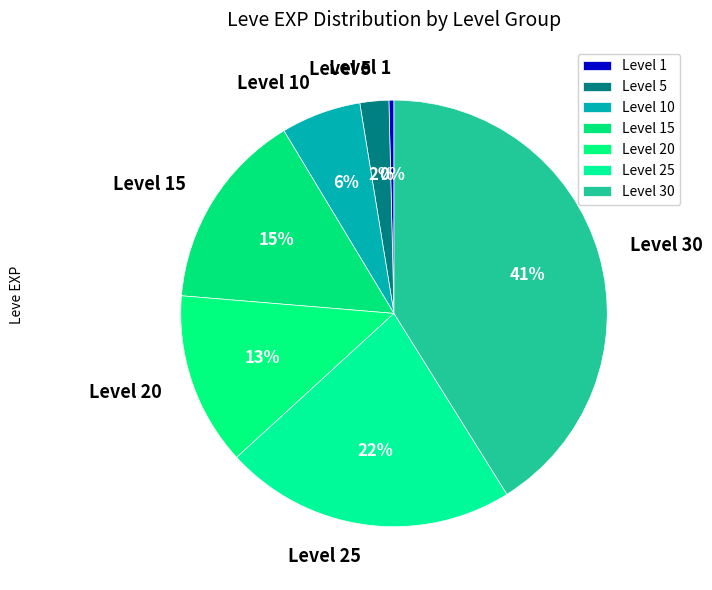

To the nearest percent, what is the average slice percentage?

14%